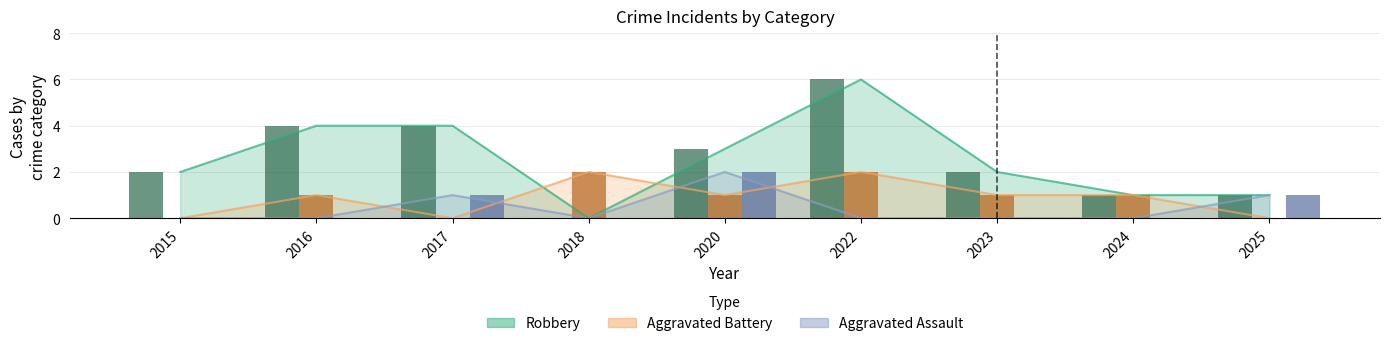

Rank the categories by Aggravated Assault value from lowest to highest.

2015, 2016, 2018, 2022, 2023, 2024, 2017, 2025, 2020